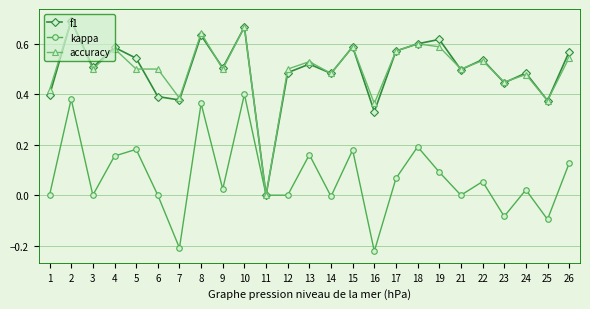

True or false: kappa has a value of 0.1 at 15.

False